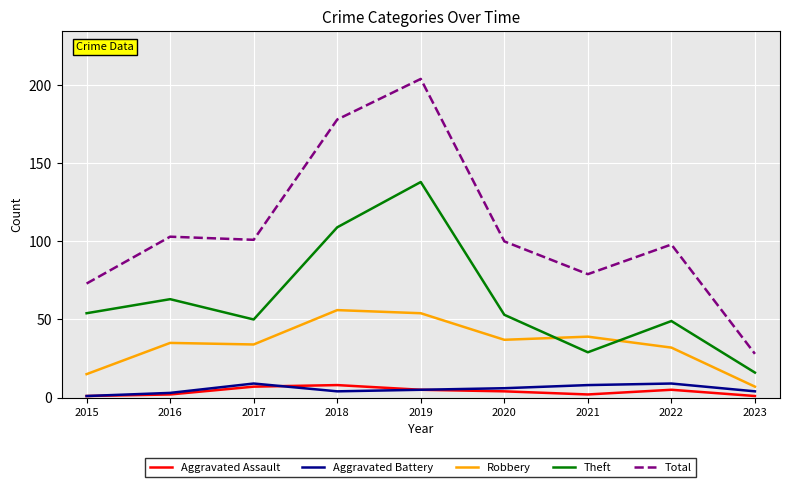

What is the highest value of the Aggravated Assault series?

8